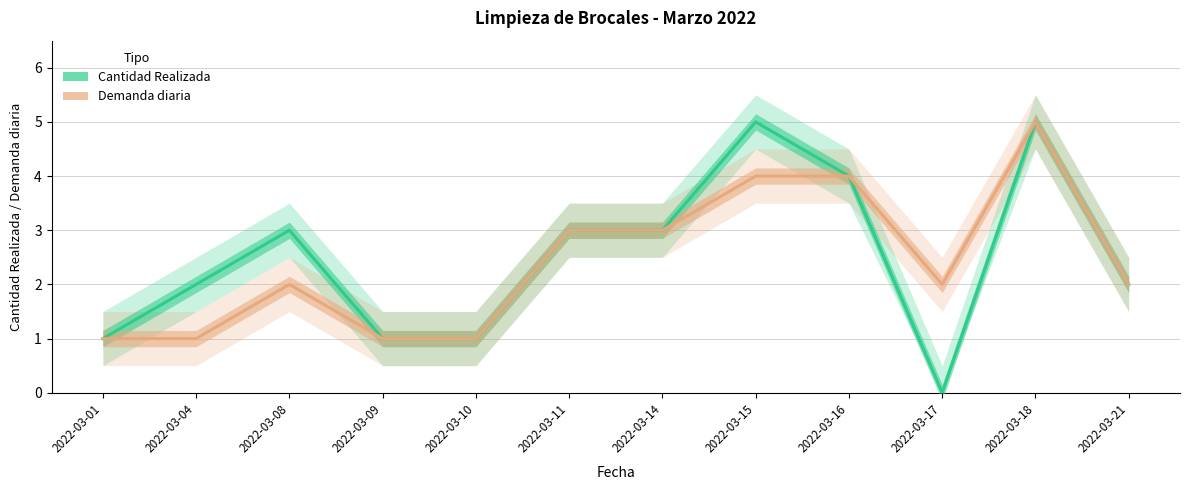

What is the maximum value shown in the chart?

5